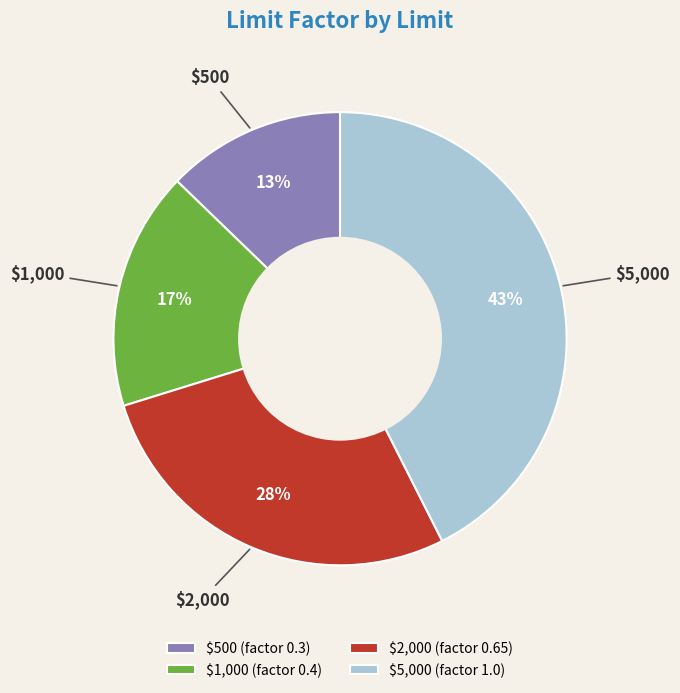

To the nearest percent, what is the average slice percentage?

25%